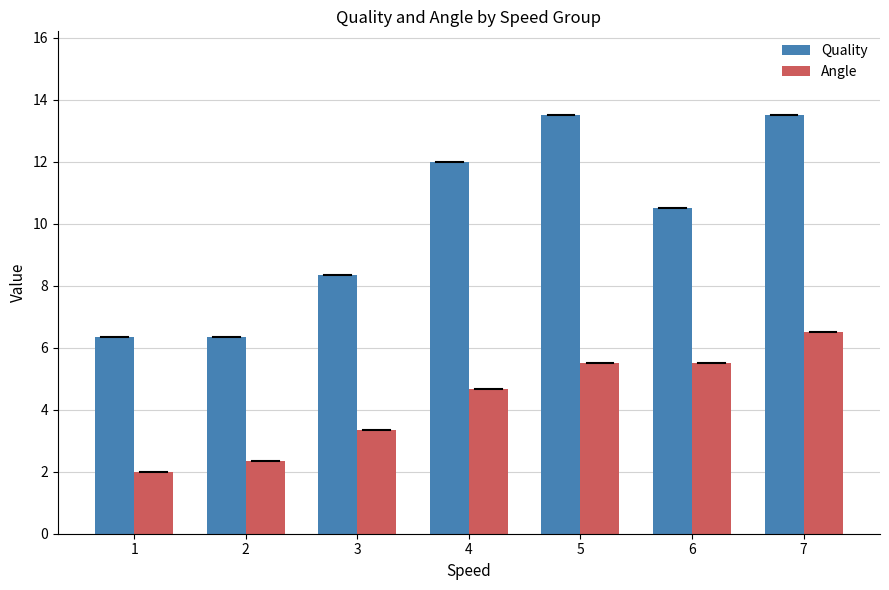

Which series has the widest spread of values?

Quality